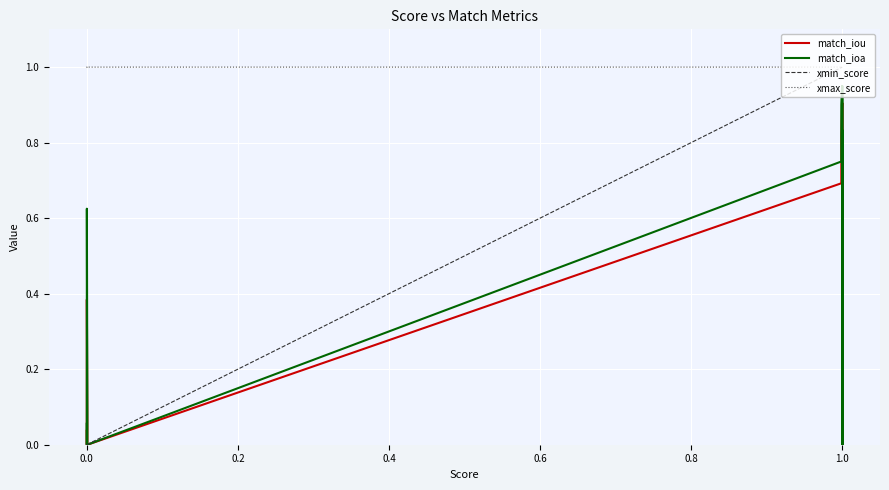

How many data points in match_ioa are above 0?

16